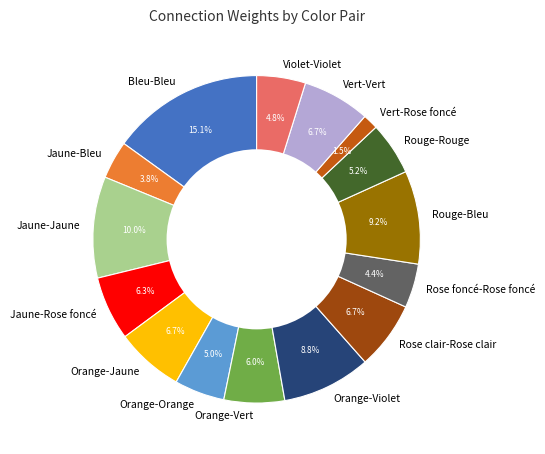

To the nearest percent, what is the average slice percentage?

7%